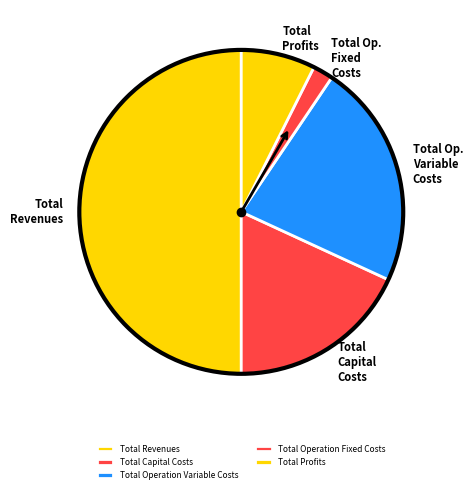

How many slices are in this pie chart?

5